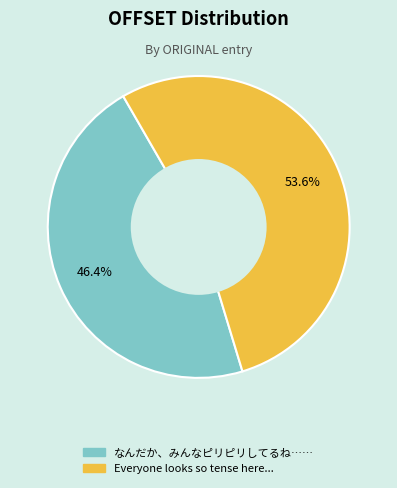

Is Everyone looks so tense here... the majority of the pie?

Yes